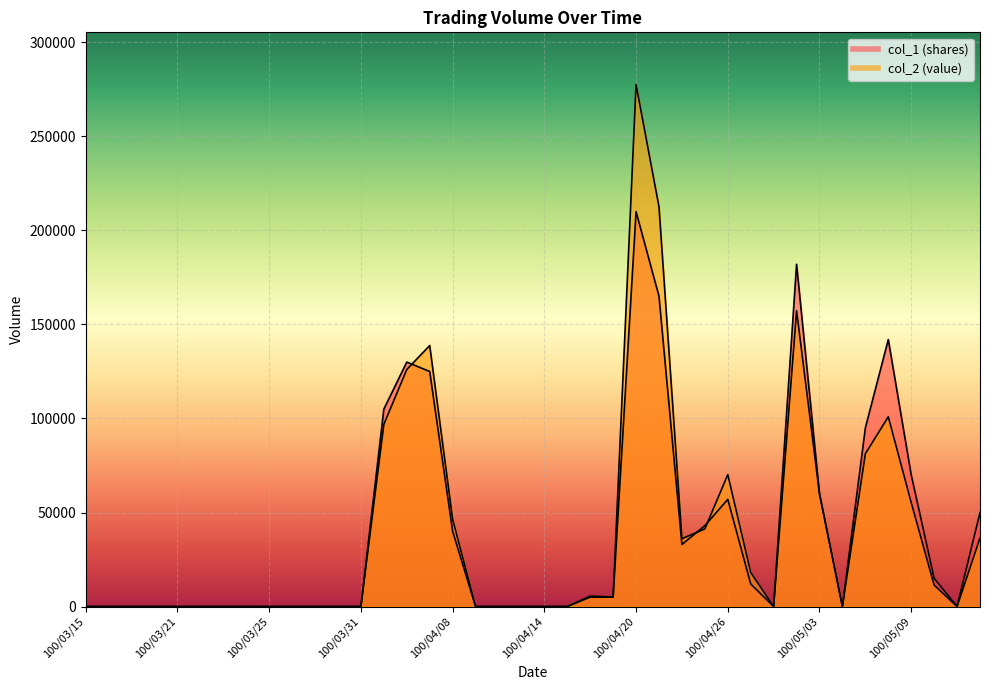

What is the maximum value shown in the chart?

277600